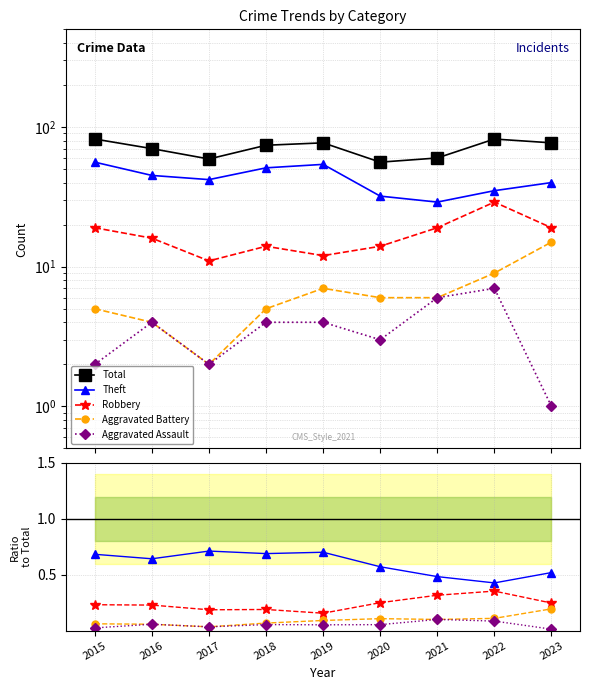

At which category is the sum across all series the highest?

2015